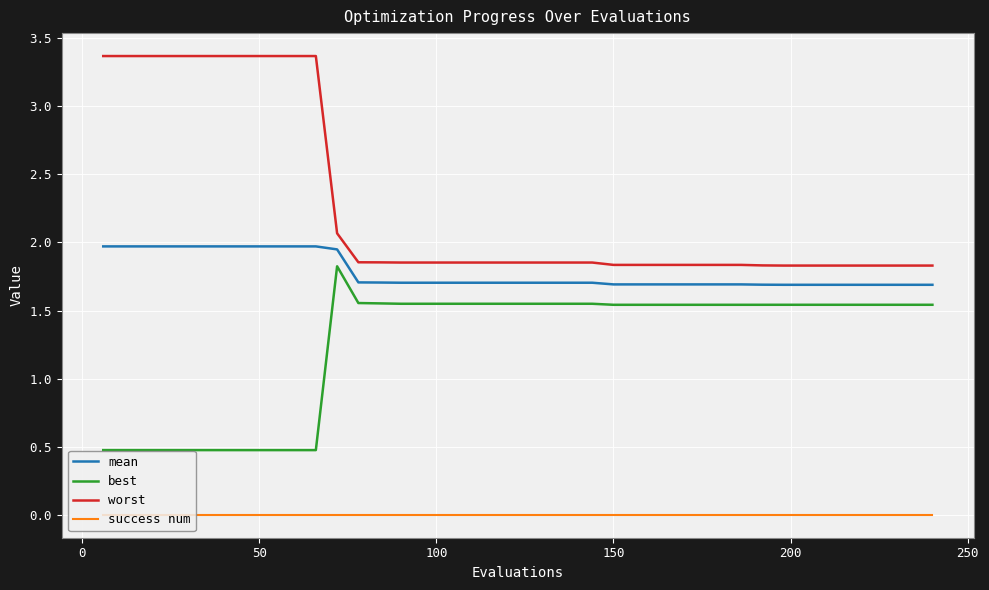

True or false: best and worst intersect in this chart.

False